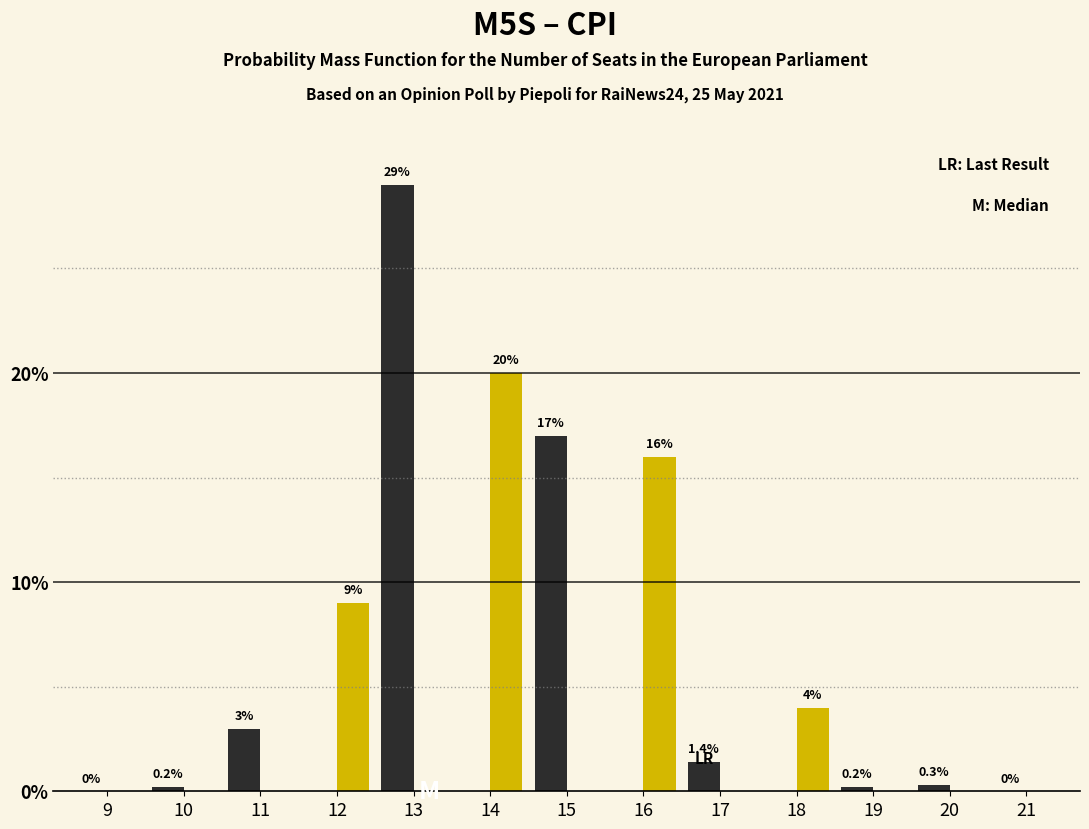

Which label corresponds to the largest value in the chart?

13